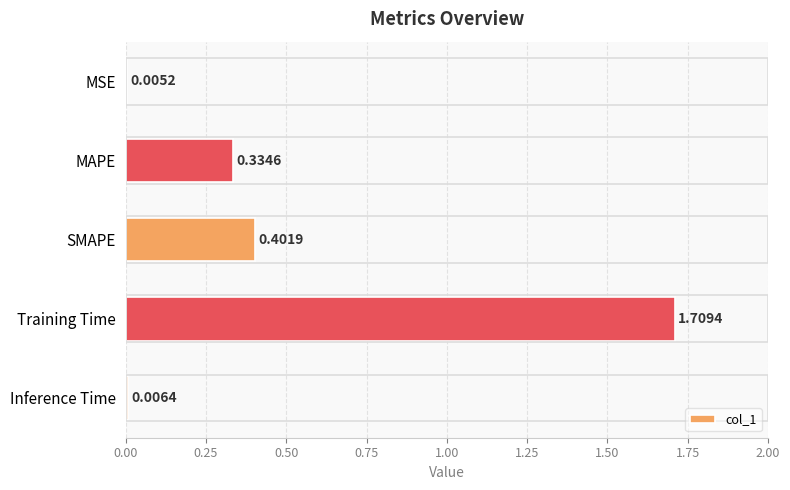

What is the sum of all values?

2.5